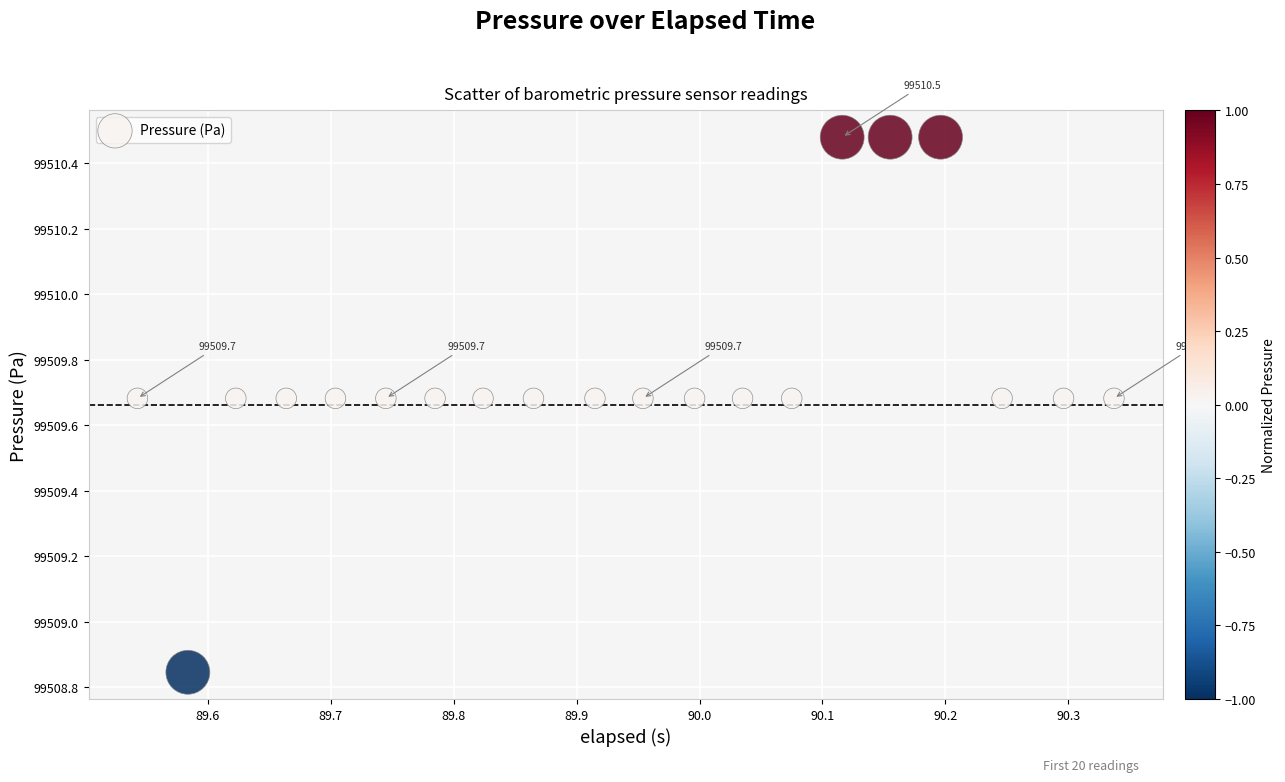

What is the range of Y values (max minus min)?

1.6